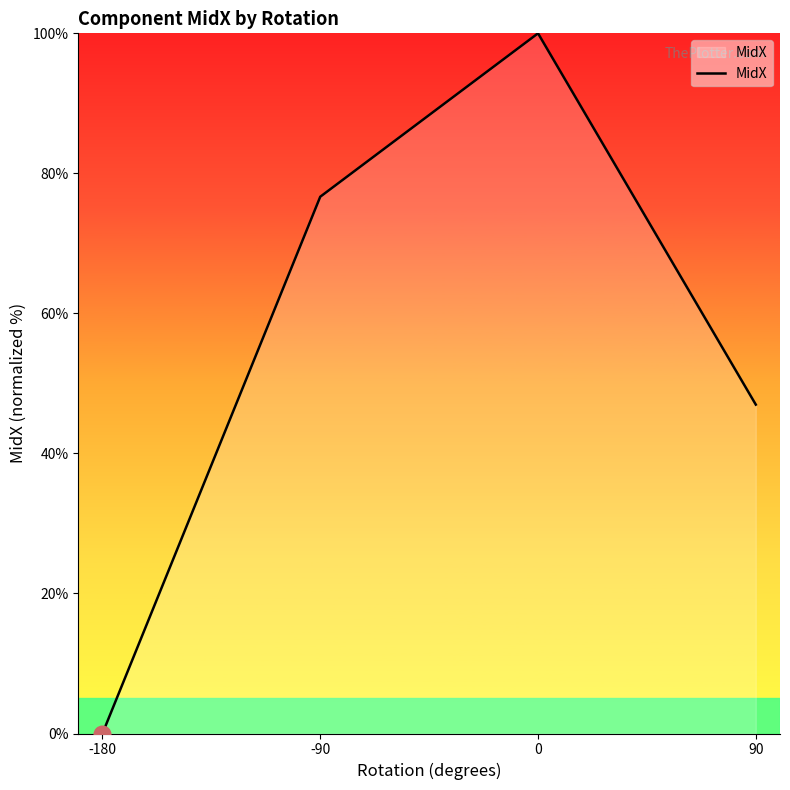

Where does the data first go above 76?

-90